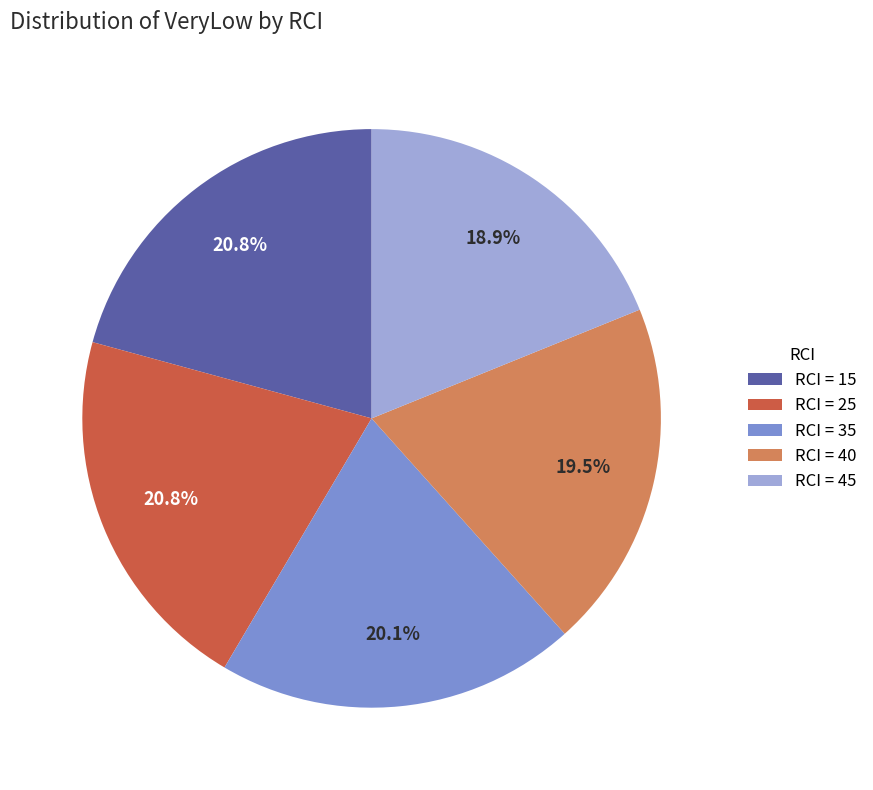

Which category has the smallest portion of the pie?

RCI = 45